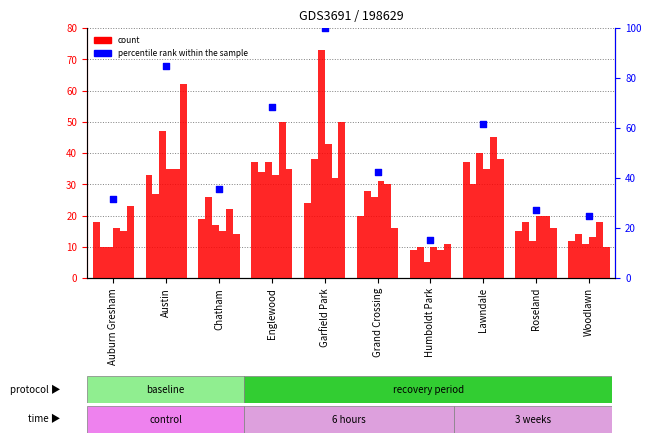

Between Austin and Roseland, which is larger?

Austin